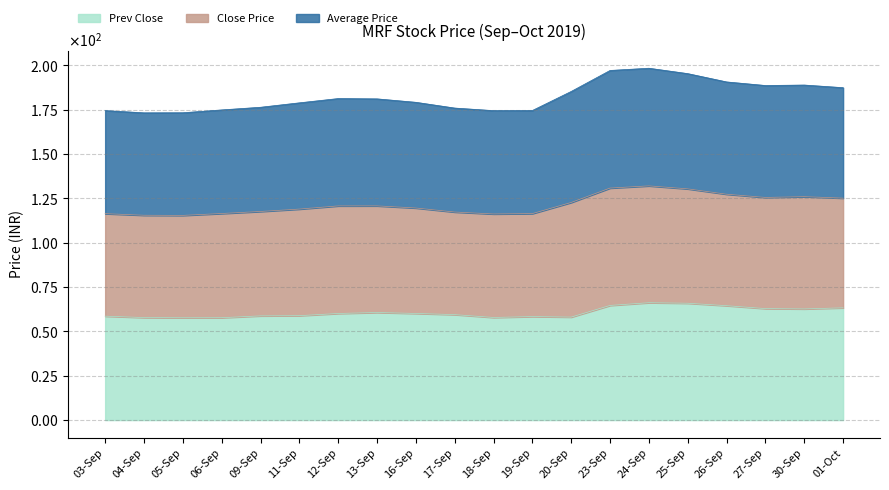

What are all the series names shown in the legend?

Prev Close, Close Price, Average Price